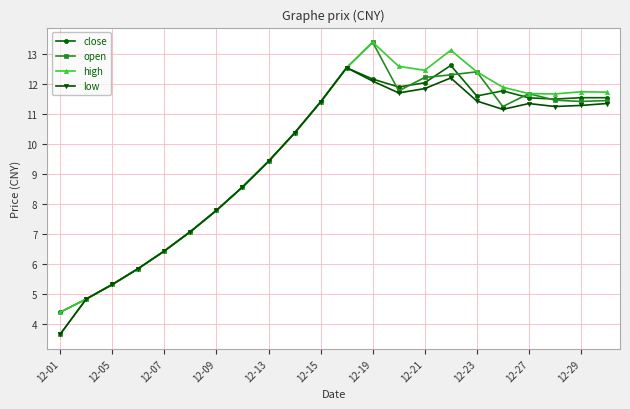

What is the sum of all high values?

216.8